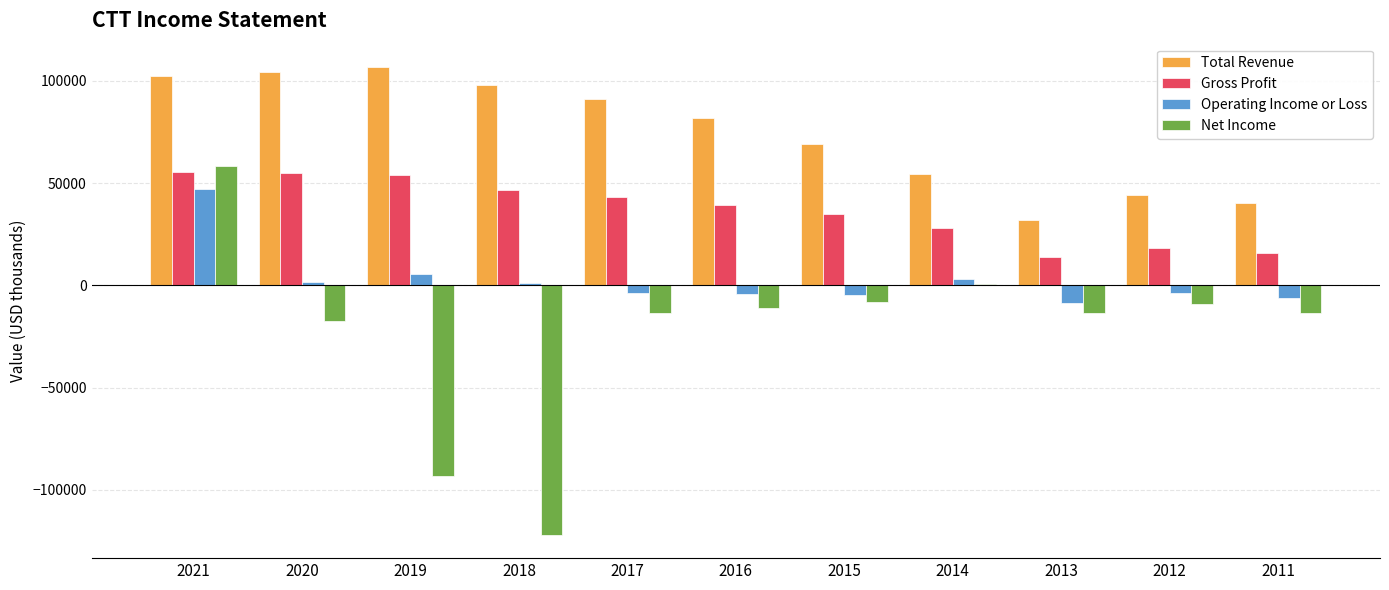

At which category is the sum across all series the highest?

2021